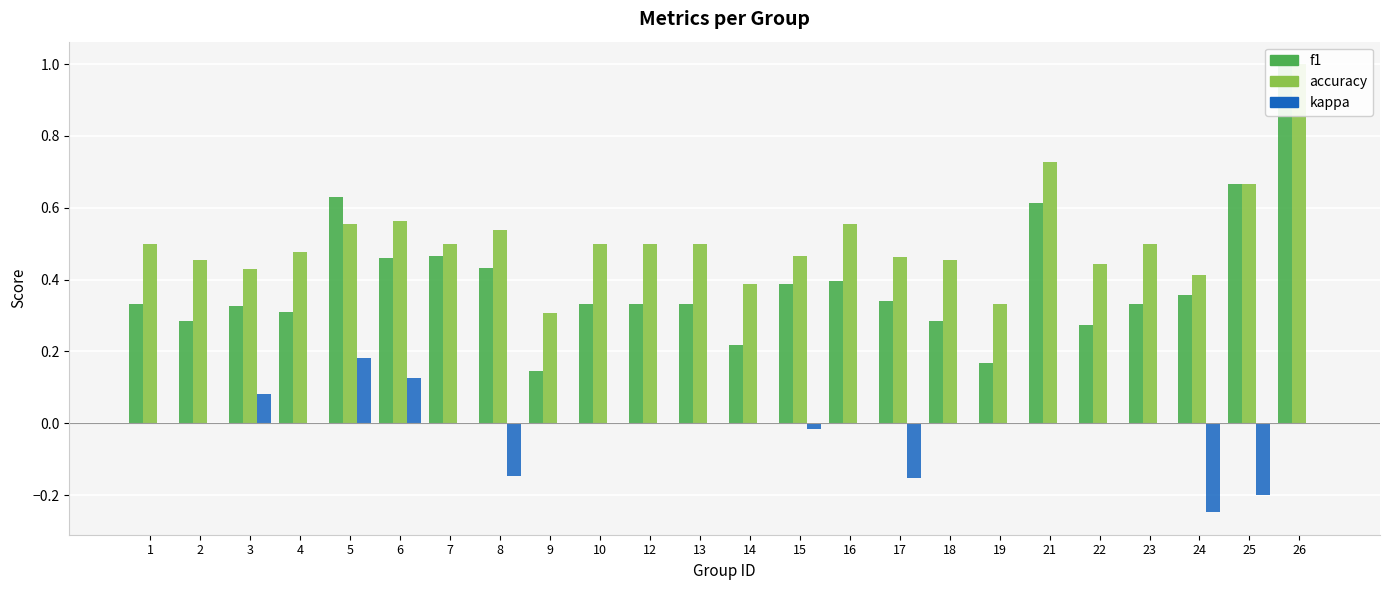

At how many categories does at least one series exceed 0?

24